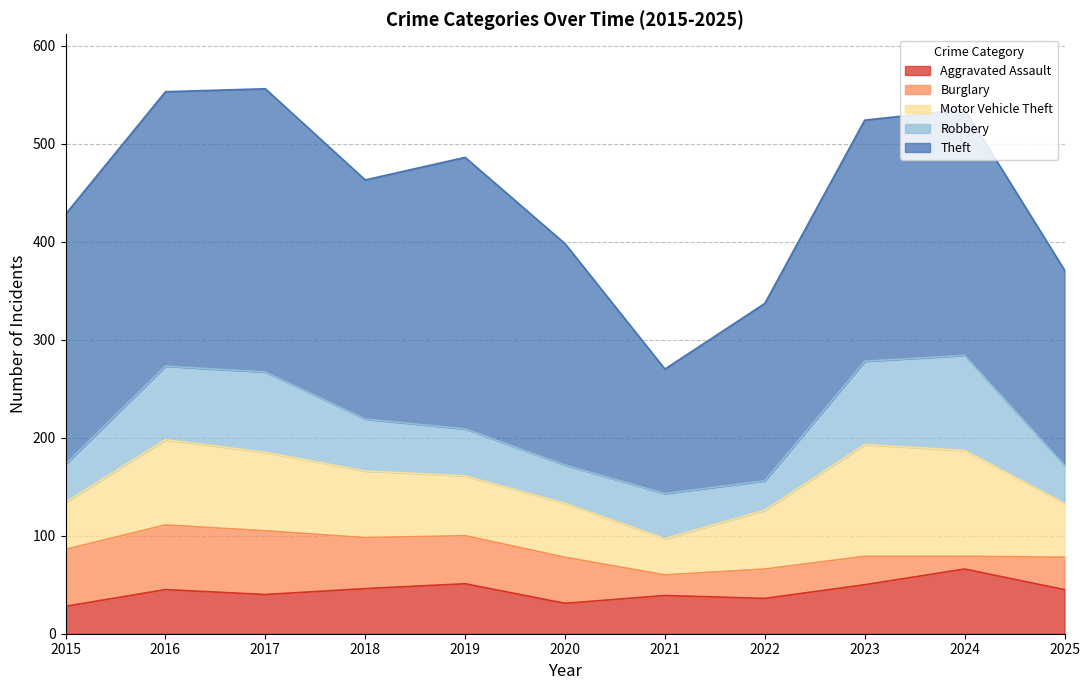

What is the total value across all series at 2021?

270